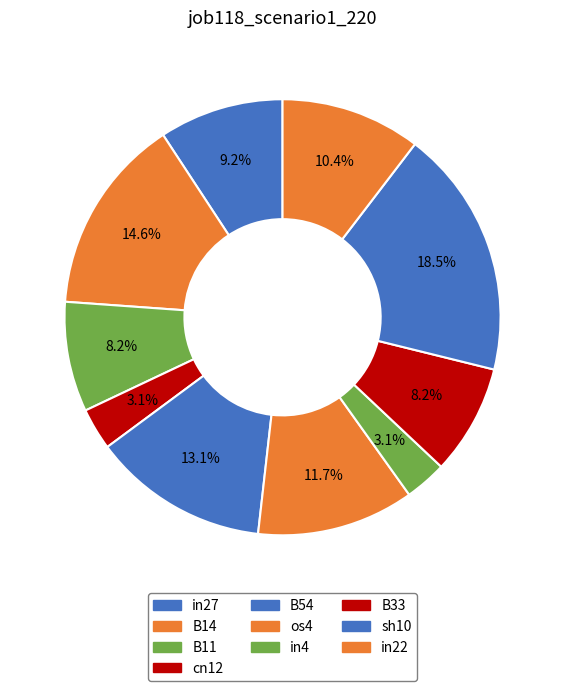

Rank the categories by value from lowest to highest.

cn12, in4, B11, B33, in27, in22, os4, B54, B14, sh10